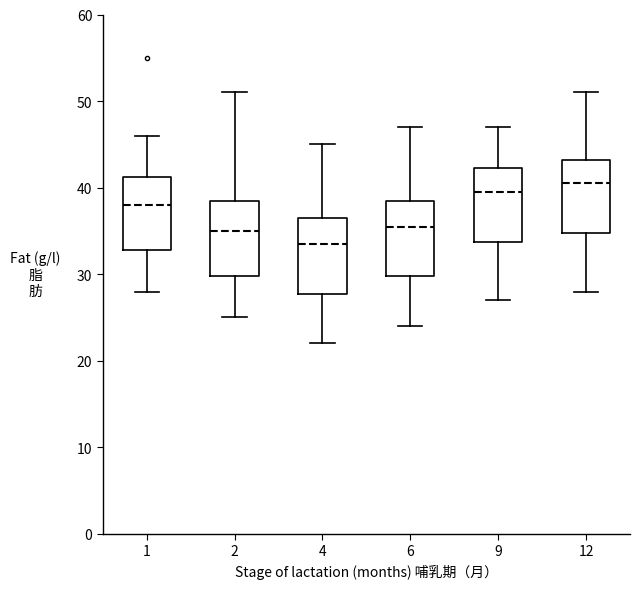

Reading left to right, read every box against the y-axis: the position of its median line, the range the box covers, and the ends of its whiskers. The values are not printed on the chart, so give them approximately, as read against the axis.

1: median 38, box 33 to 41, whiskers 28 to 46
2: median 35, box 30 to 39, whiskers 25 to 51
4: median 34, box 28 to 37, whiskers 22 to 45
6: median 36, box 30 to 39, whiskers 24 to 47
9: median 40, box 34 to 42, whiskers 27 to 47
12: median 41, box 35 to 43, whiskers 28 to 51